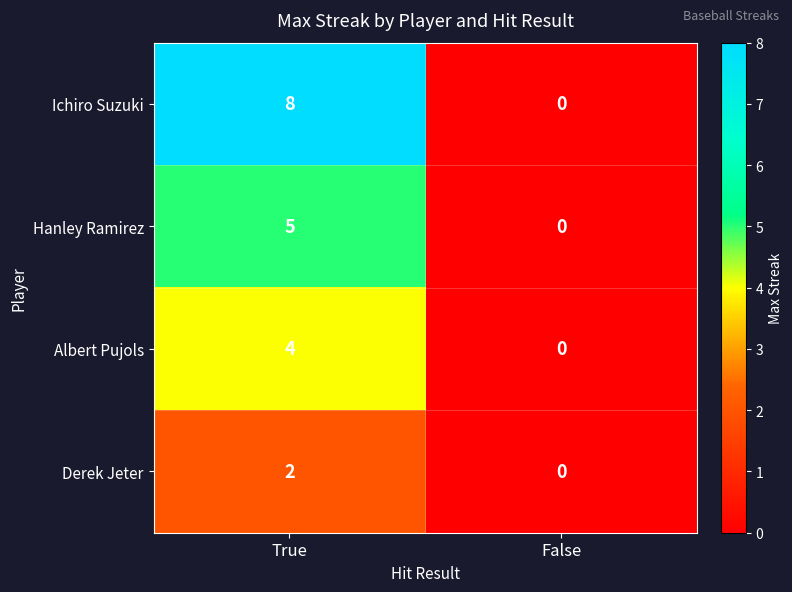

True or false: Derek Jeter has a value of 1 at False.

False